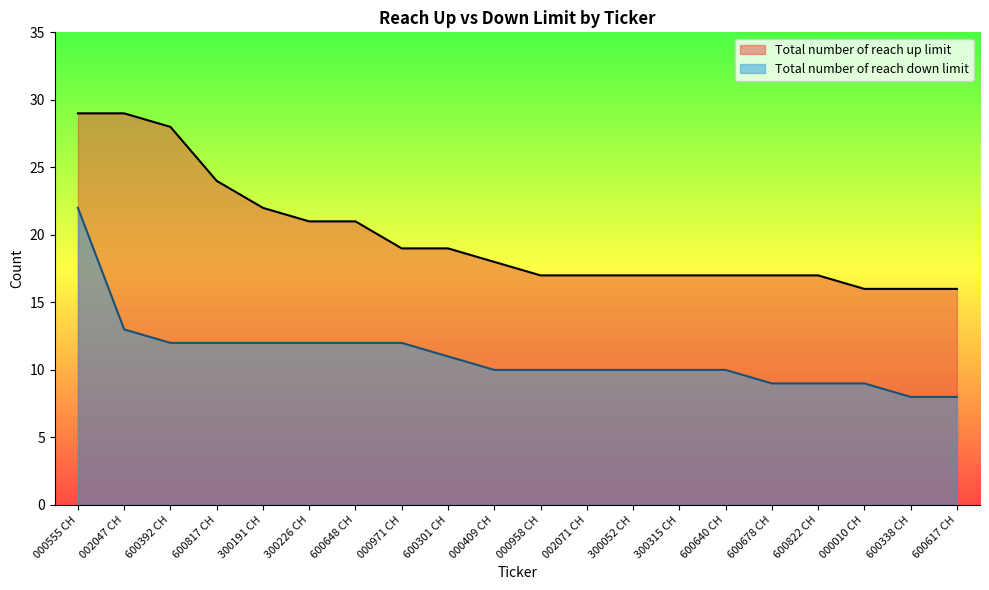

Reading left to right, transcribe all the data shown in this chart.

Total number of reach up limit: 000555 CH=29	002047 CH=29	600392 CH=28	600817 CH=24	300191 CH=22	300226 CH=21	600648 CH=21	000971 CH=19	600301 CH=19	000409 CH=18	000958 CH=17	002071 CH=17	300052 CH=17	300315 CH=17	600640 CH=17	600678 CH=17	600822 CH=17	000010 CH=16	600338 CH=16	600617 CH=16
Total number of reach down limit: 000555 CH=22	002047 CH=13	600392 CH=12	600817 CH=12	300191 CH=12	300226 CH=12	600648 CH=12	000971 CH=12	600301 CH=11	000409 CH=10	000958 CH=10	002071 CH=10	300052 CH=10	300315 CH=10	600640 CH=10	600678 CH=9	600822 CH=9	000010 CH=9	600338 CH=8	600617 CH=8